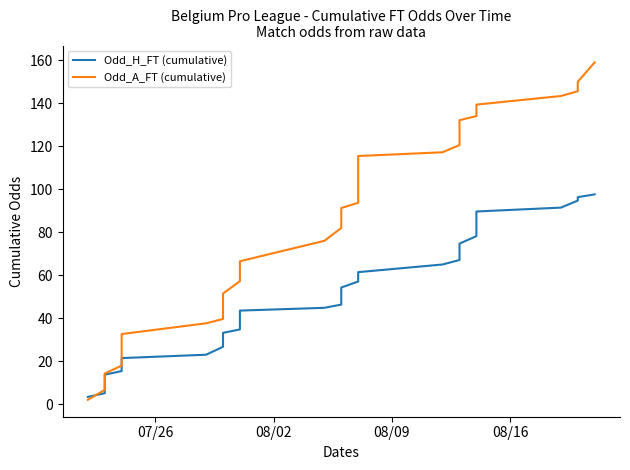

What is the maximum value for Odd_A_FT (cumulative)?

159.0